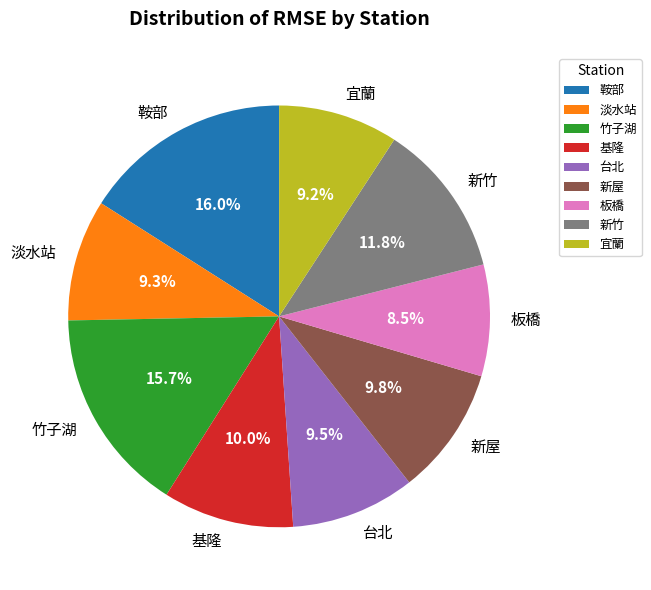

Approximately how many times larger is the value at 宜蘭 compared to 新竹?

0.8